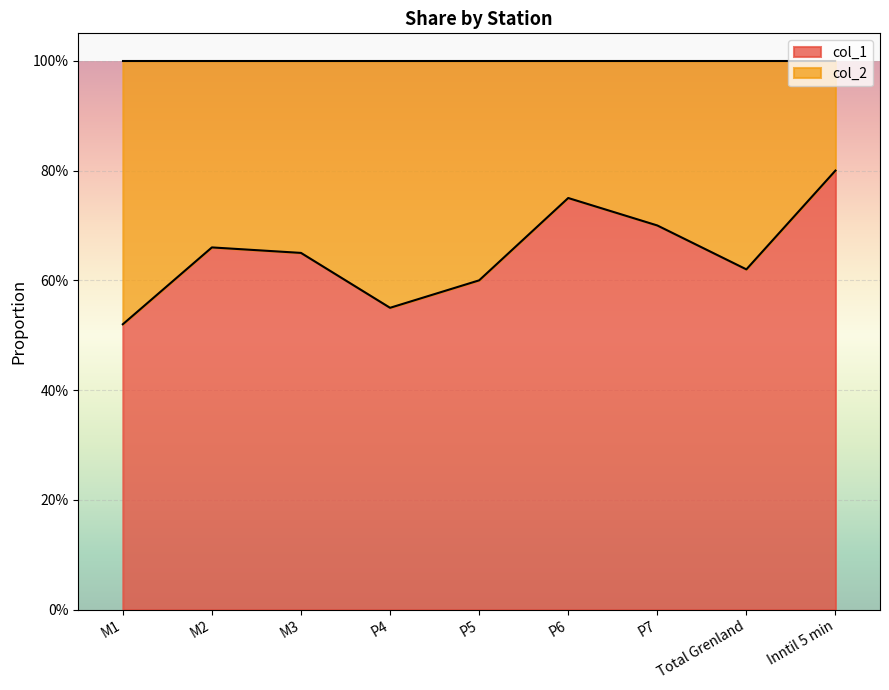

Reading left to right, transcribe all the data shown in this chart.

0.5	0.7	0.7	0.6	0.6	0.8	0.7	0.6	0.8